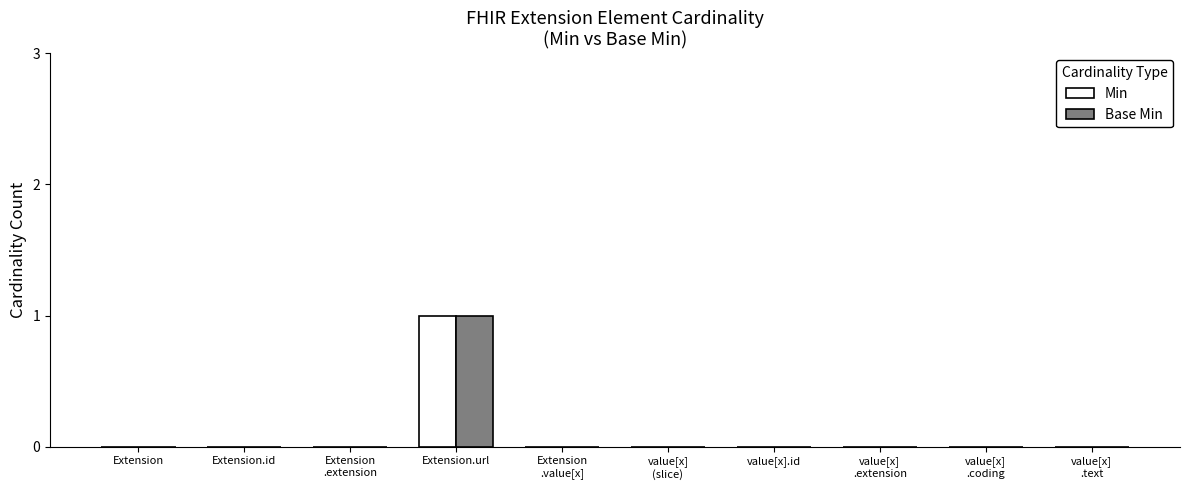

Is it true that Base Min equals -1 at value[x].id?

False